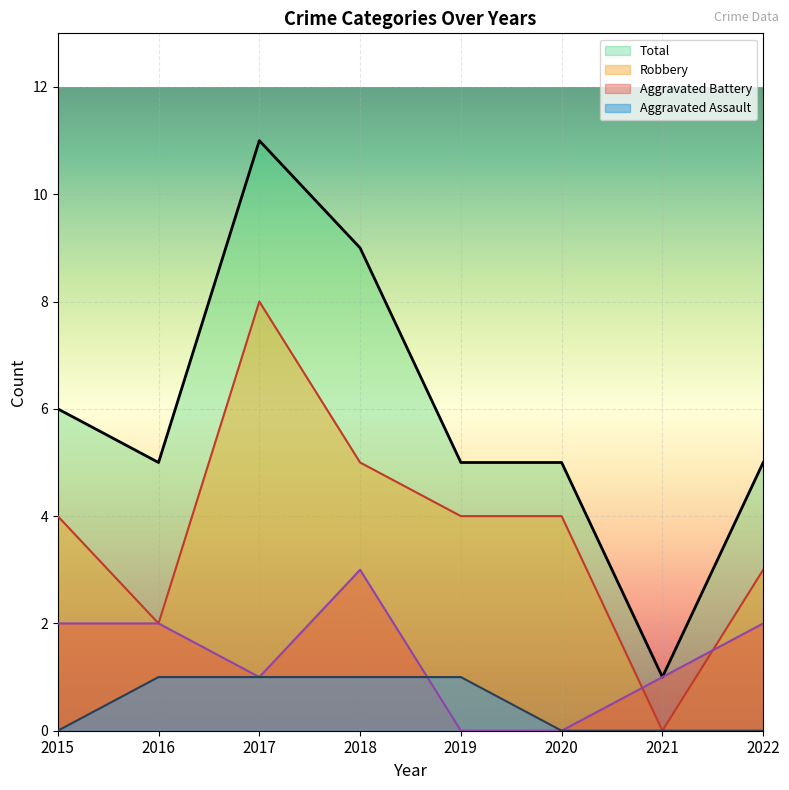

How many positive values does the Aggravated Battery series have?

6